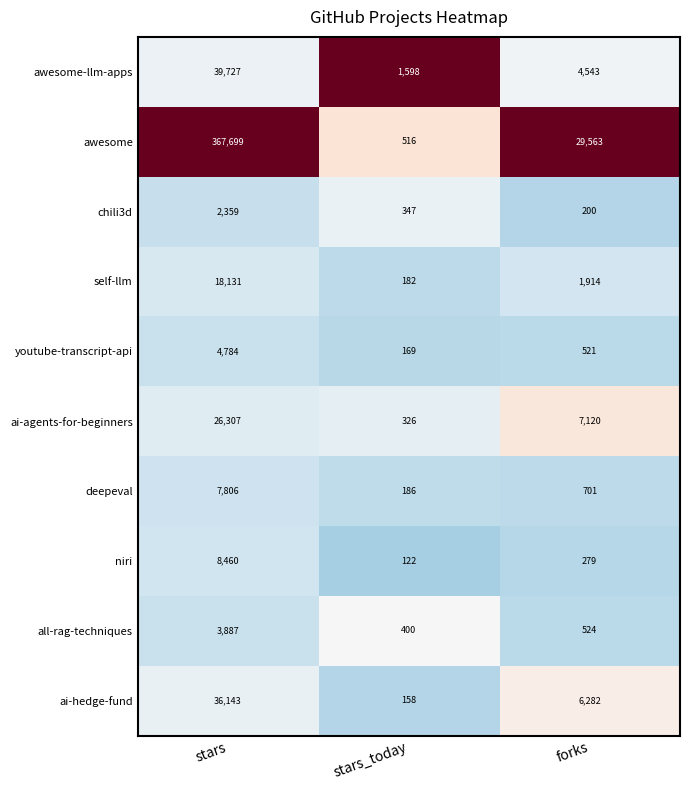

Where is ai-hedge-fund nearest to the value 18150?

forks